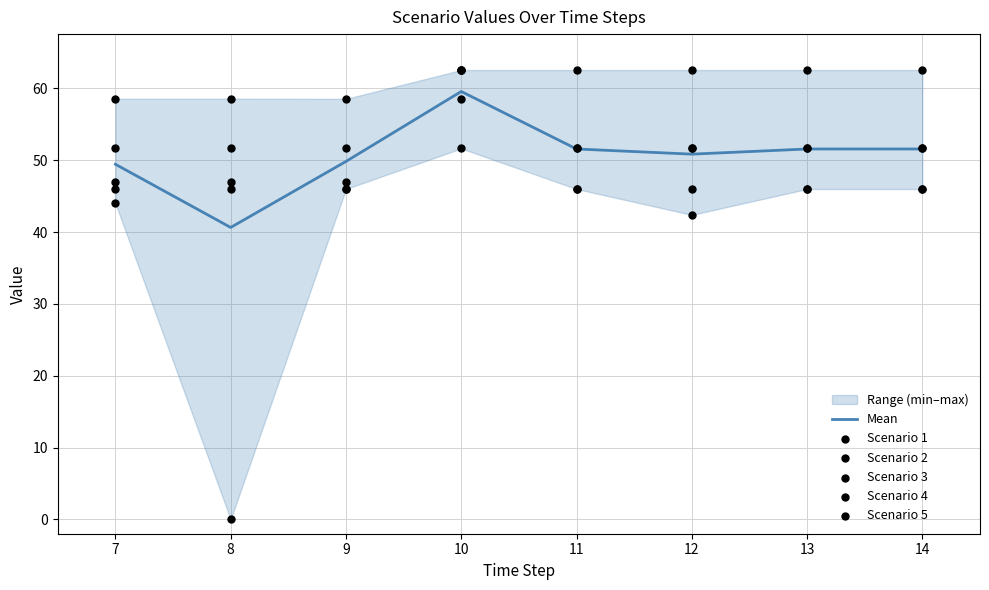

Which series contains the highest Y value?

Scenario 3